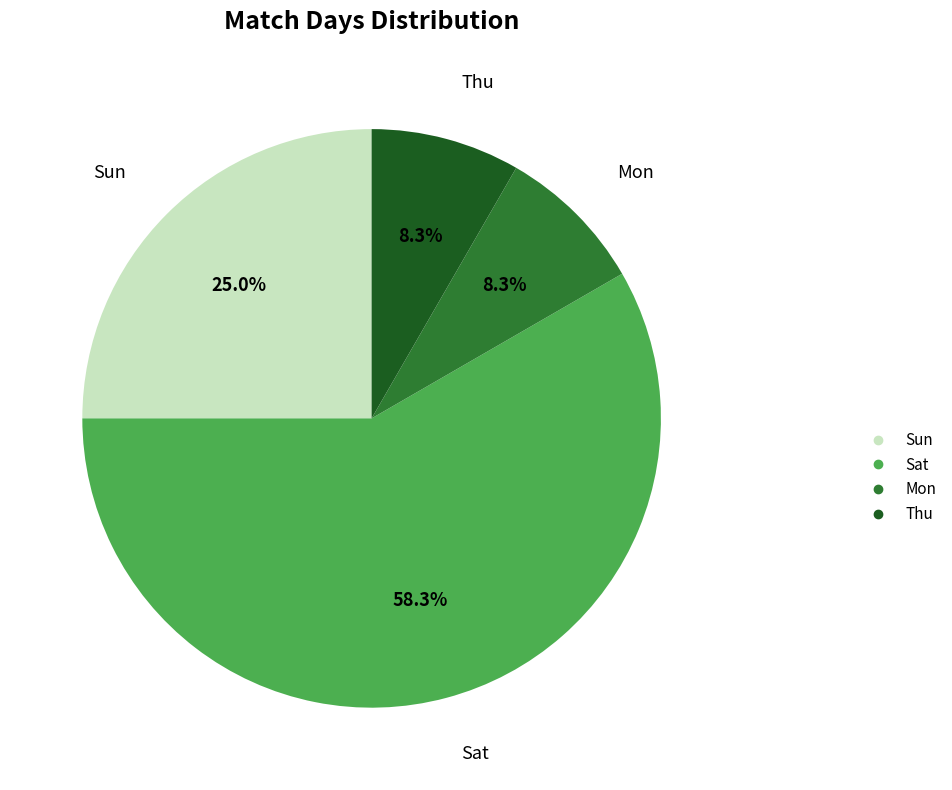

How many segments does this pie chart have?

4